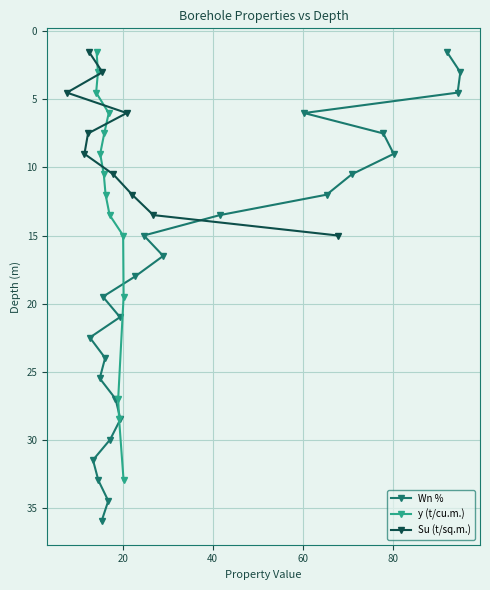

How many values exceed 19?

12